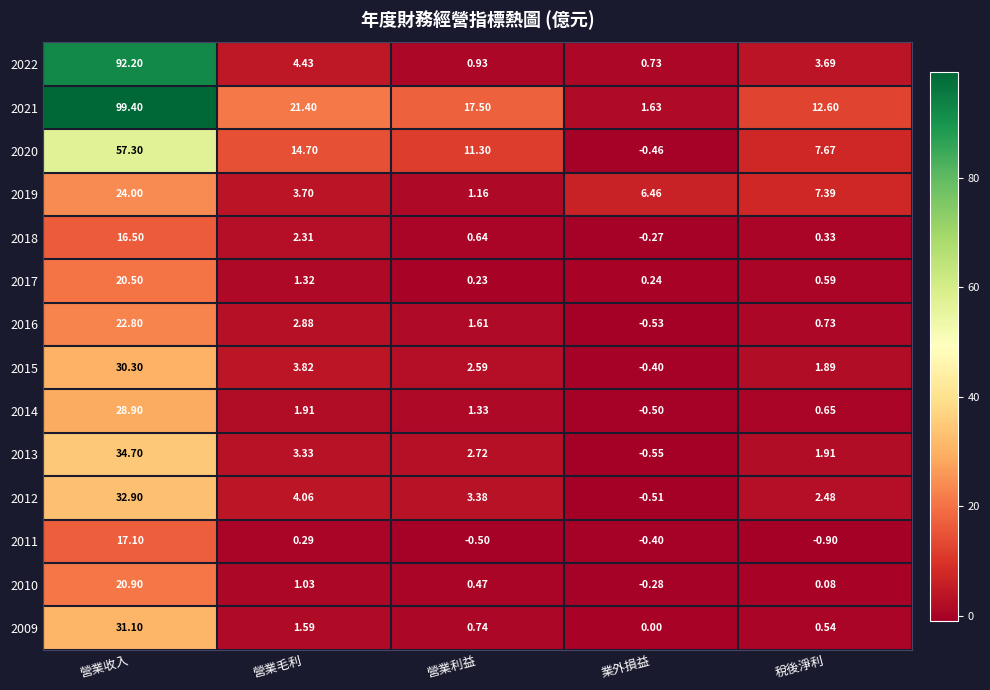

Where does the 2015 series first go above 2?

營業收入